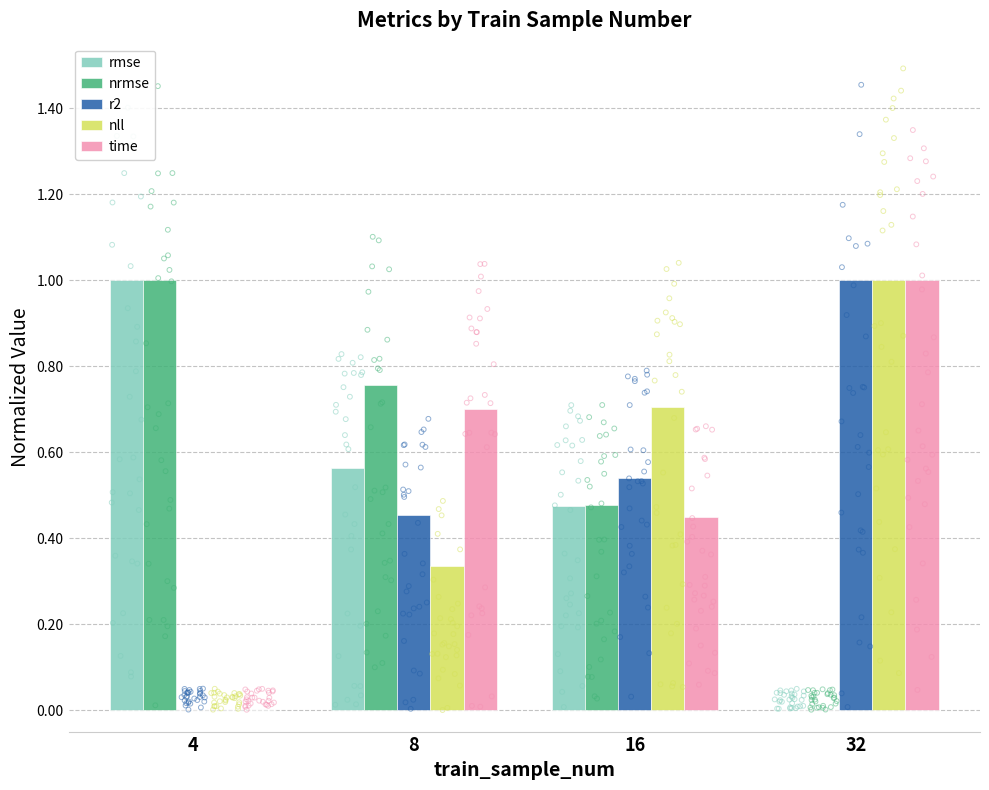

At which category is the sum across all series the highest?

32